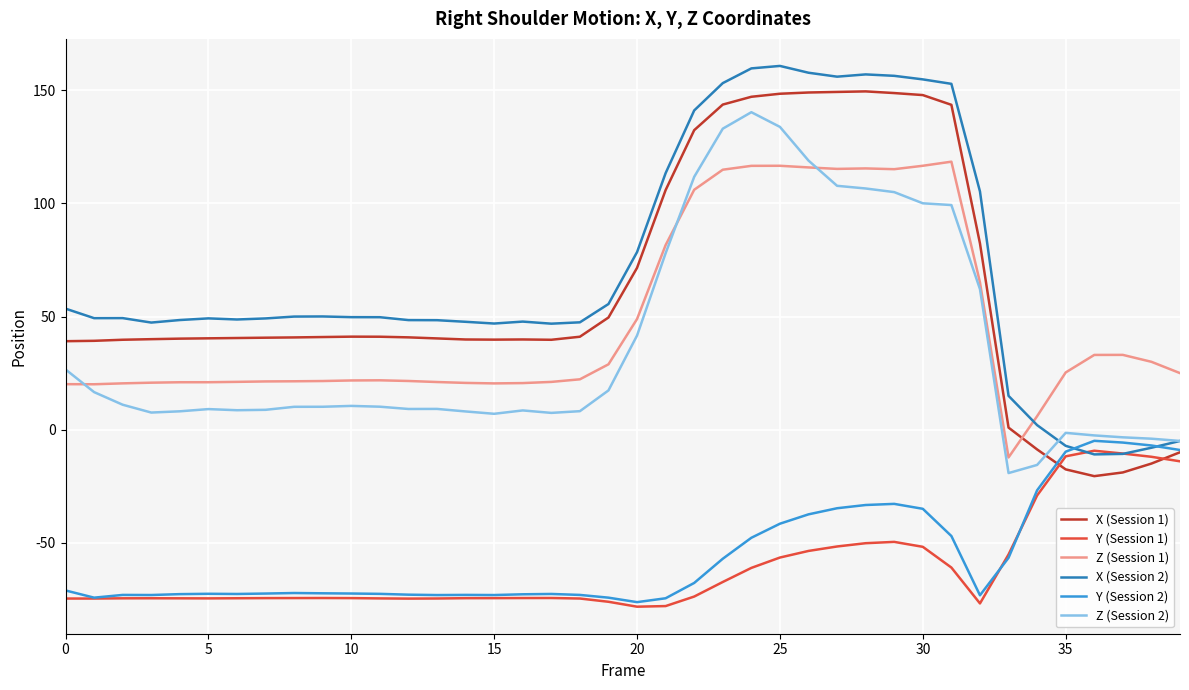

What is the greatest value displayed?

160.8